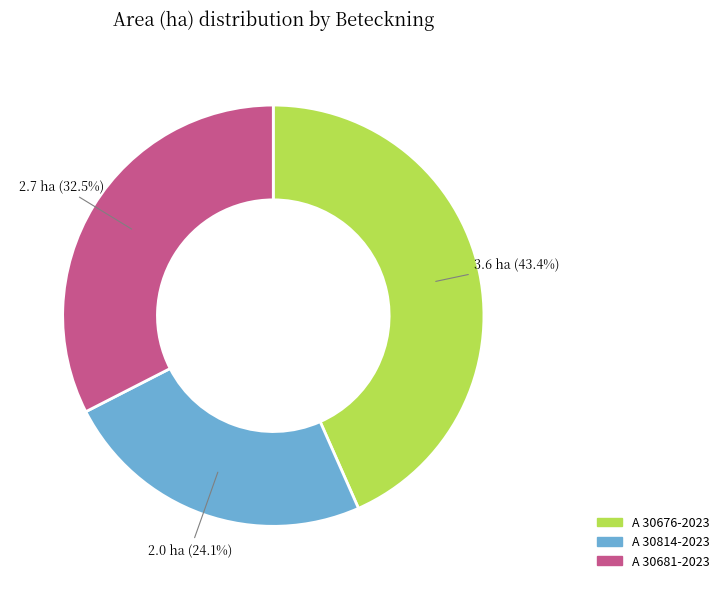

What is the ratio of the value at A 30814-2023 to the value at A 30681-2023?

0.7